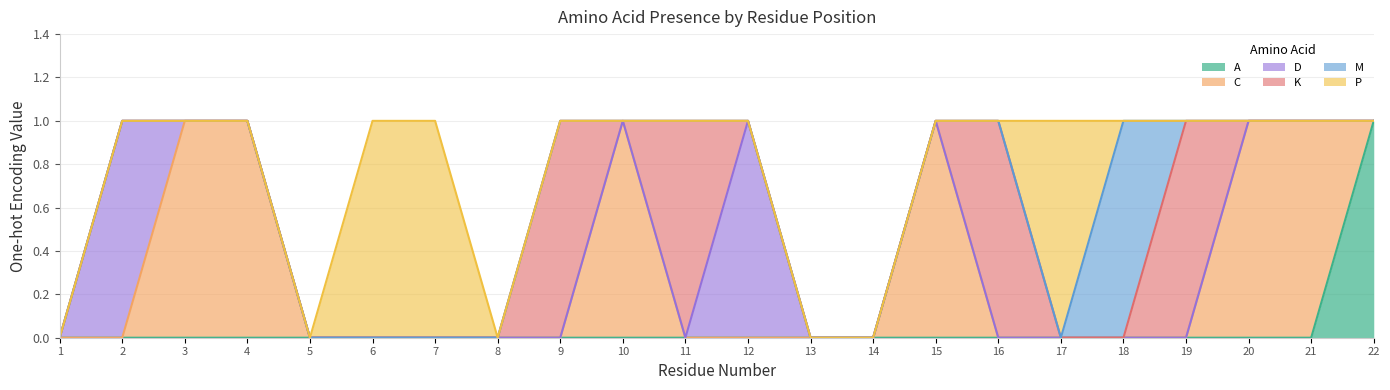

Which series has the largest range (max minus min)?

A